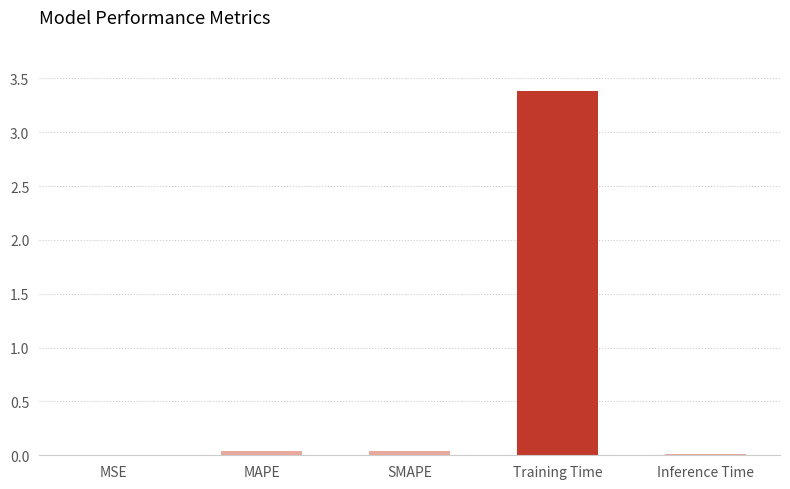

Which category has the highest value across all series?

Training Time